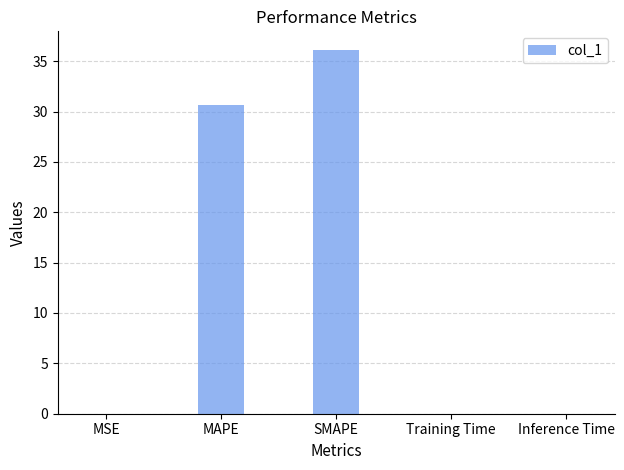

Which category has the highest value across all series?

SMAPE